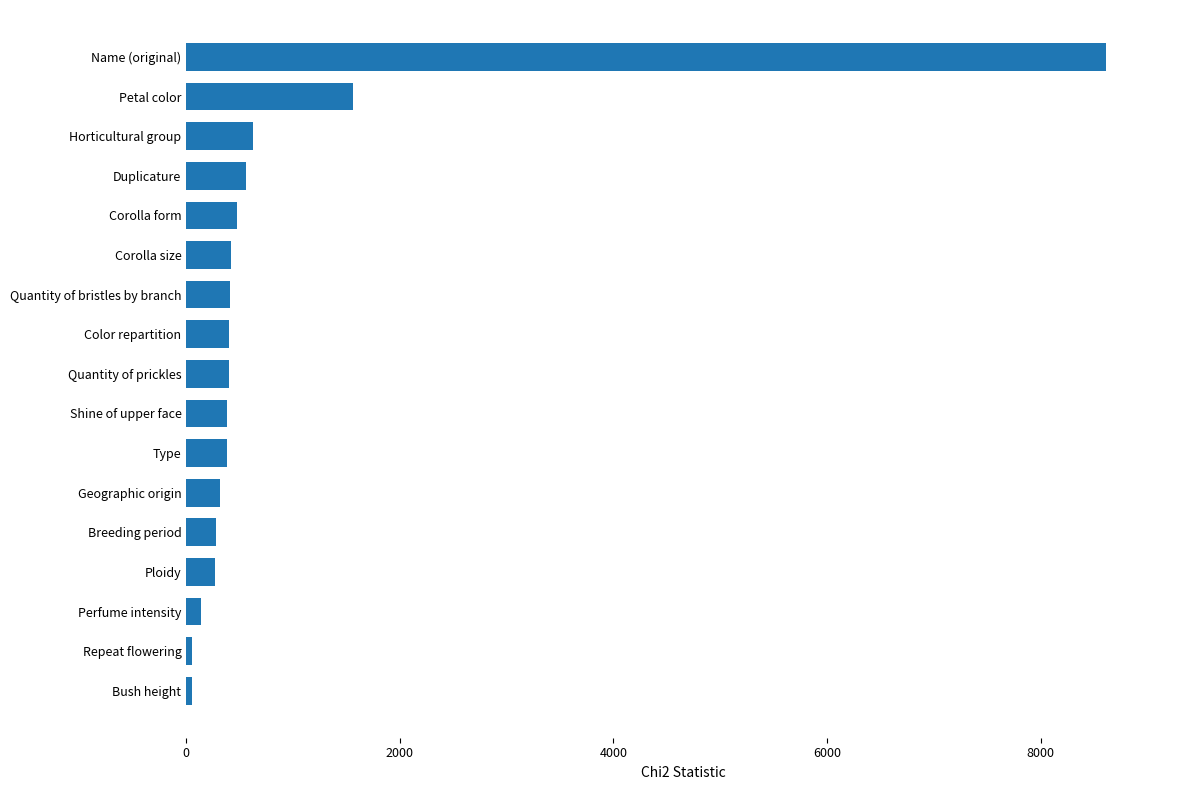

What value does the data have at Duplicature?

558.6